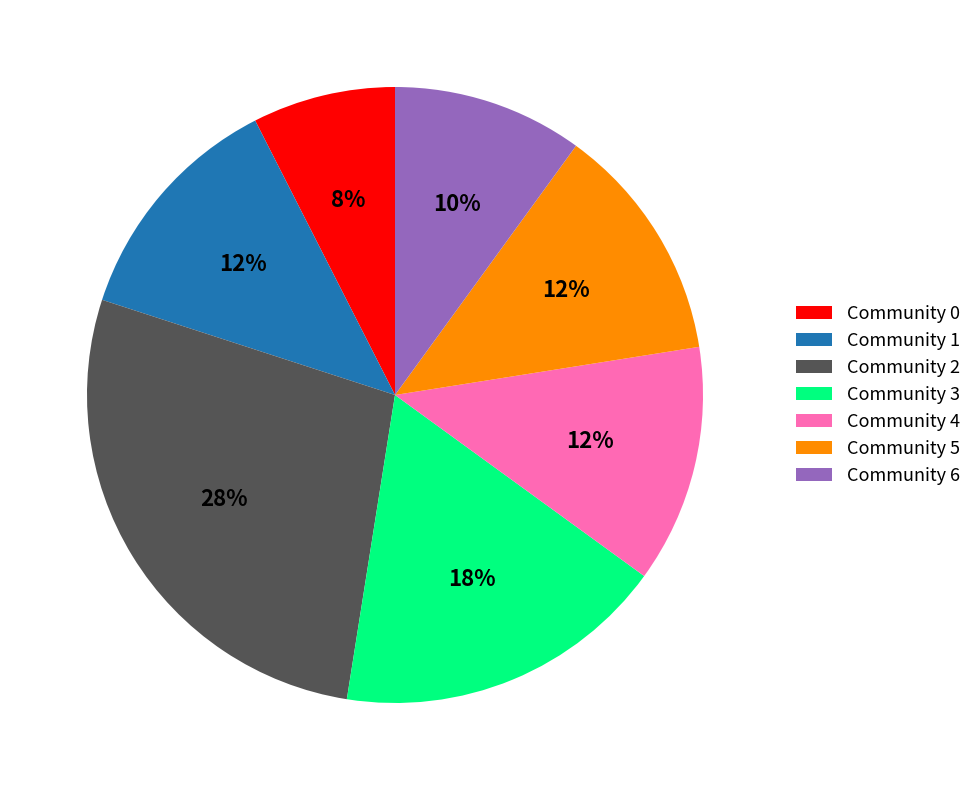

What is the largest slice in the pie chart?

Community 2